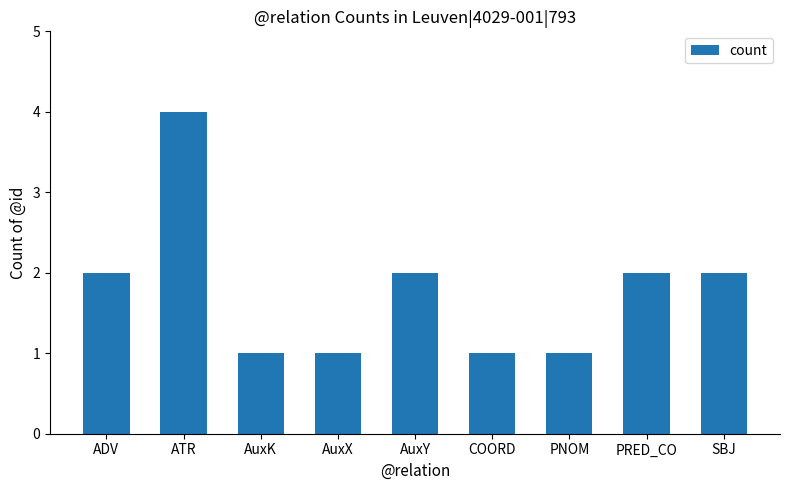

What is the difference between the maximum and minimum values?

3